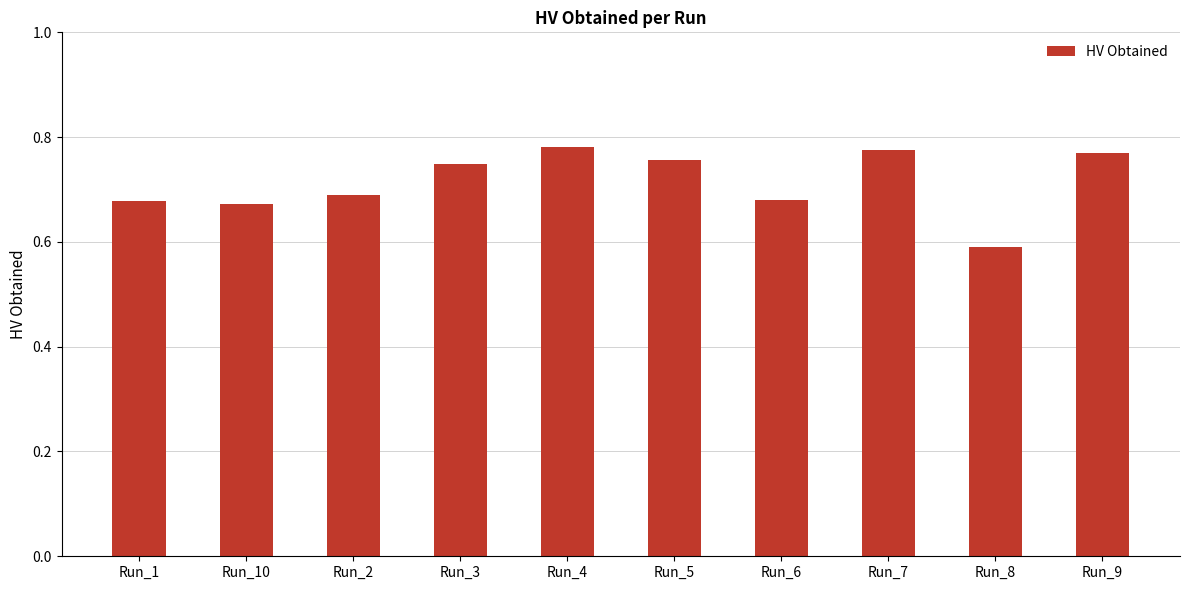

What position from the left is Run_10?

2